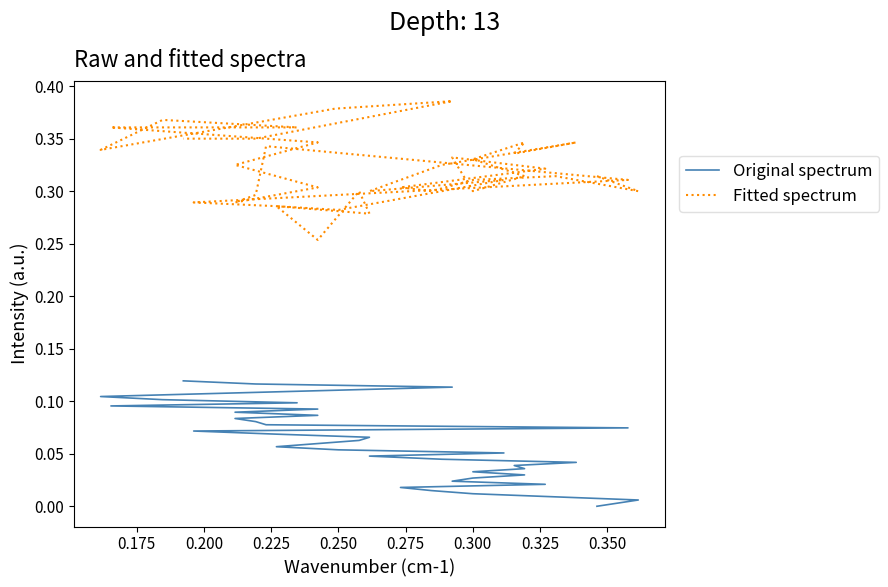

True or false: Original spectrum and Fitted spectrum intersect in this chart.

False